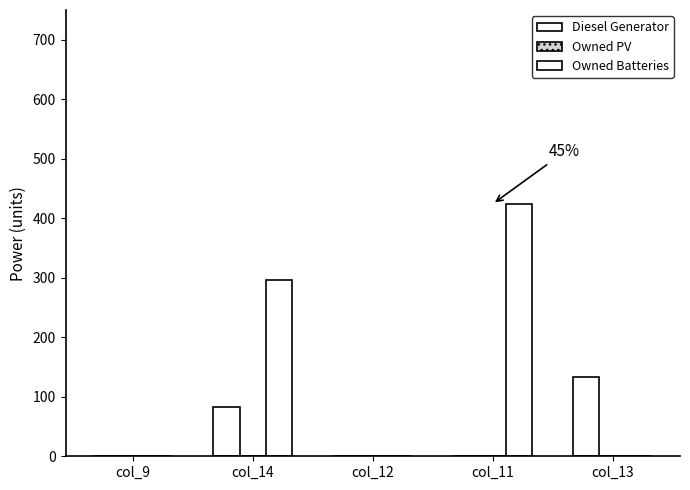

Reading right to left, extract all data points from this chart.

Diesel Generator: col_13=134	col_11=0	col_12=0	col_14=82	col_9=0
Owned PV: col_13=0	col_11=0	col_12=0	col_14=0	col_9=0
Owned Batteries: col_13=0	col_11=424	col_12=0	col_14=296	col_9=0